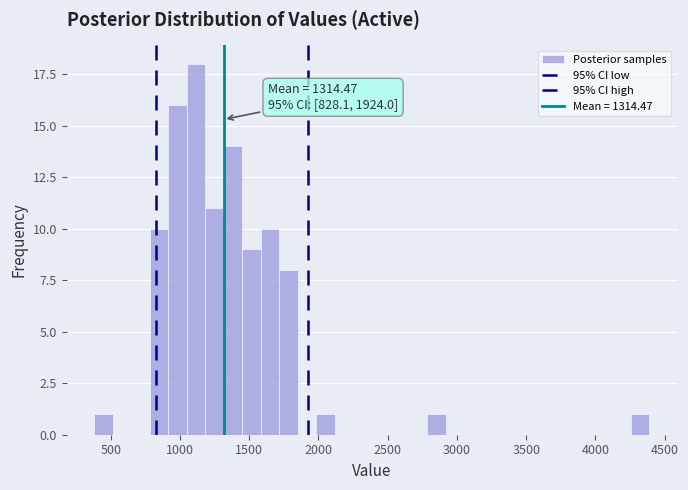

Read against the x-axis, roughly where is the centre of the tallest bar?

1100